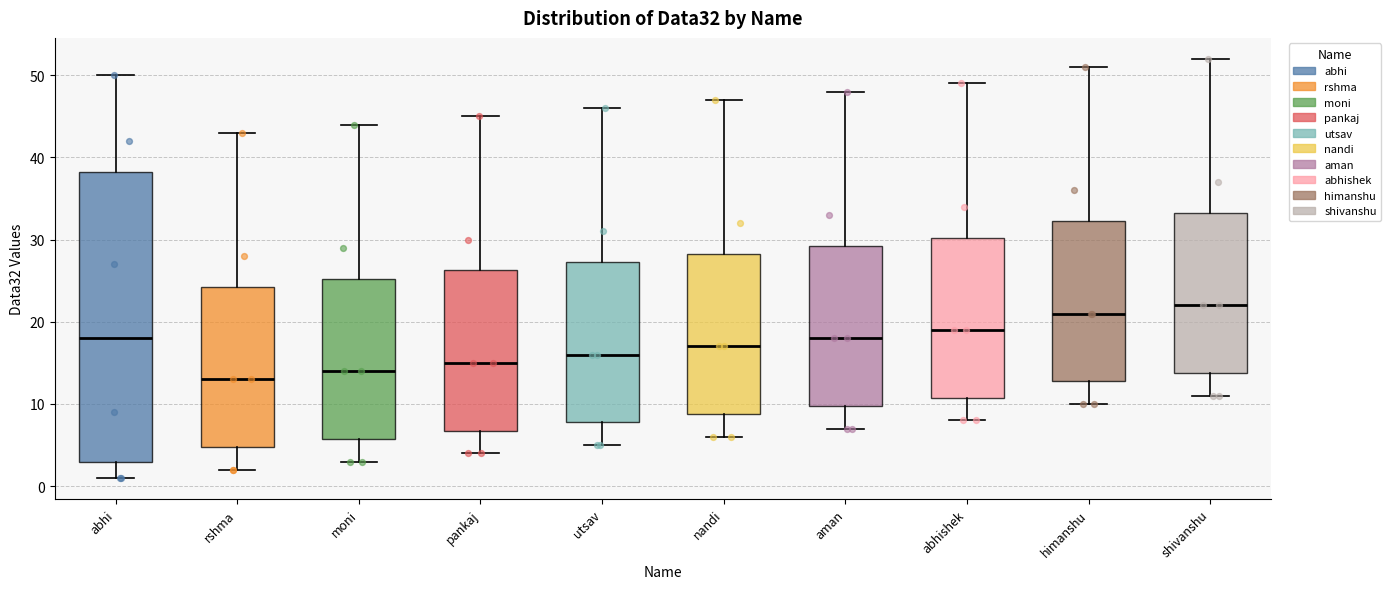

Where is the upper edge of the box for moni on the y-axis? The values are not printed on the chart, so give them approximately, as read against the axis.

25